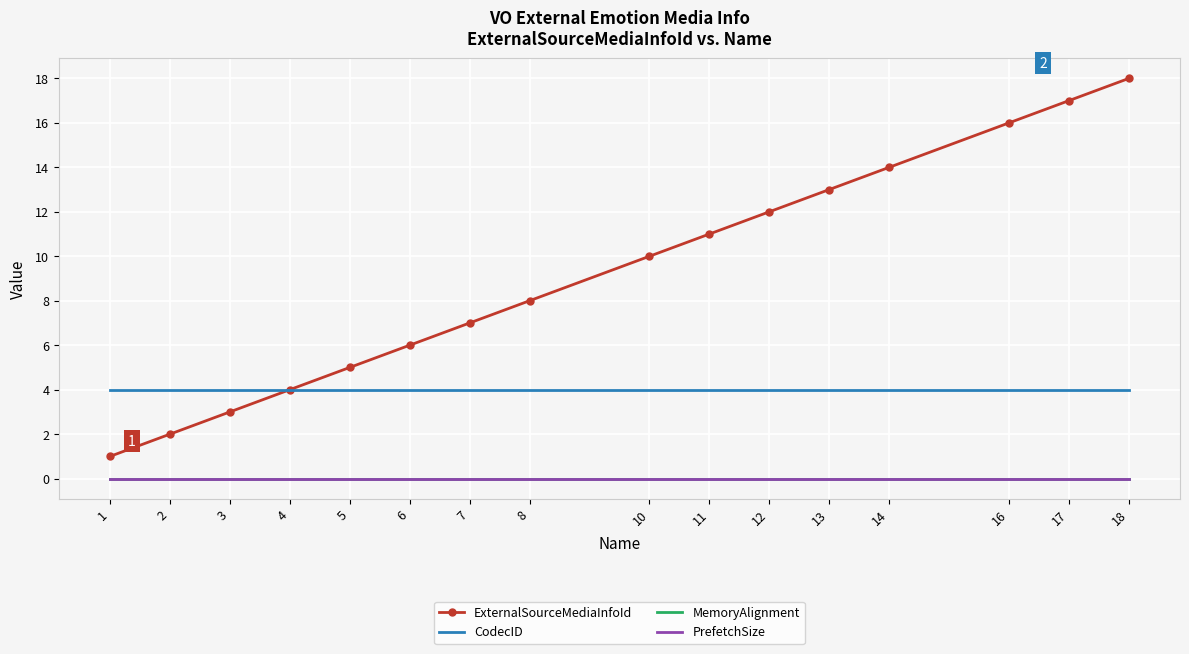

What is the value of the CodecID point at the 5th from the left?

4